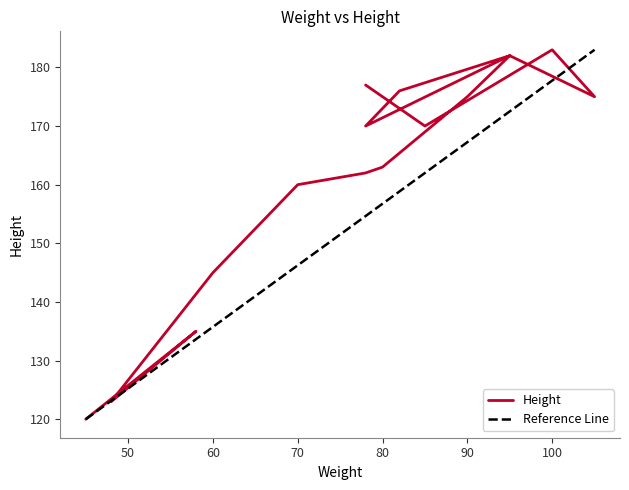

Approximately how many times larger is the value at 95 compared to 80?

1.1